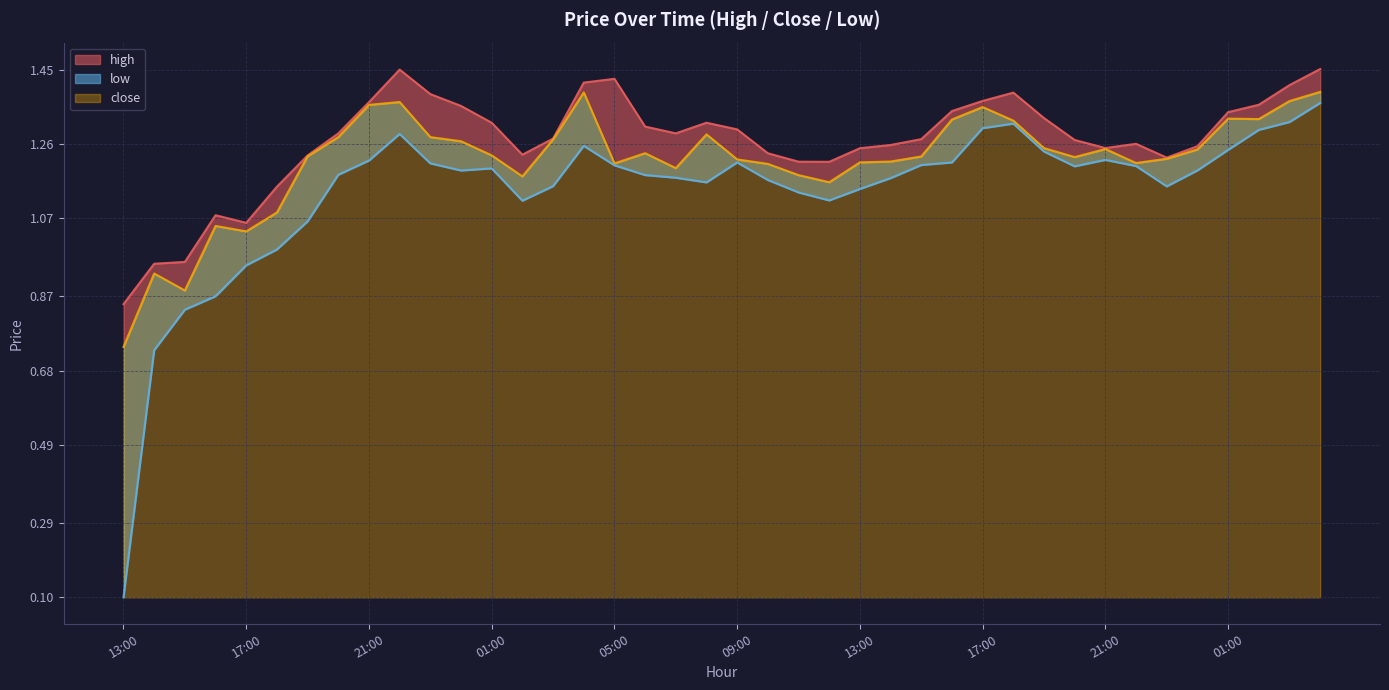

Reading left to right, extract all data points from this chart.

high: 0.8	1.0	1.0	1.1	1.1	1.2	1.2	1.3	1.4	1.4	1.4	1.4	1.3	1.2	1.3	1.4	1.4	1.3	1.3	1.3	1.3	1.2	1.2	1.2	1.2	1.3	1.3	1.3	1.4	1.4	1.3	1.3	1.2	1.3	1.2	1.3	1.3	1.4	1.4	1.5
close: 0.7	0.9	0.9	1.1	1.0	1.1	1.2	1.3	1.4	1.4	1.3	1.3	1.2	1.2	1.3	1.4	1.2	1.2	1.2	1.3	1.2	1.2	1.2	1.2	1.2	1.2	1.2	1.3	1.4	1.3	1.2	1.2	1.2	1.2	1.2	1.2	1.3	1.3	1.4	1.4
low: 0.1	0.7	0.8	0.9	0.9	1.0	1.1	1.2	1.2	1.3	1.2	1.2	1.2	1.1	1.2	1.3	1.2	1.2	1.2	1.2	1.2	1.2	1.1	1.1	1.1	1.2	1.2	1.2	1.3	1.3	1.2	1.2	1.2	1.2	1.2	1.2	1.2	1.3	1.3	1.4